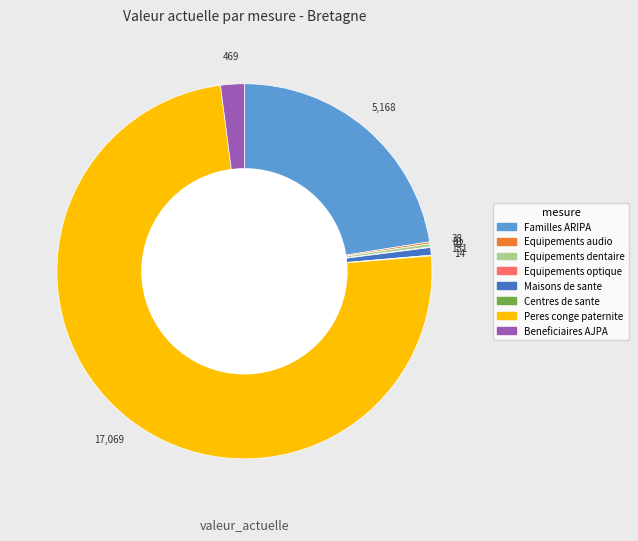

What is the largest slice in the pie chart?

Peres conge paternite